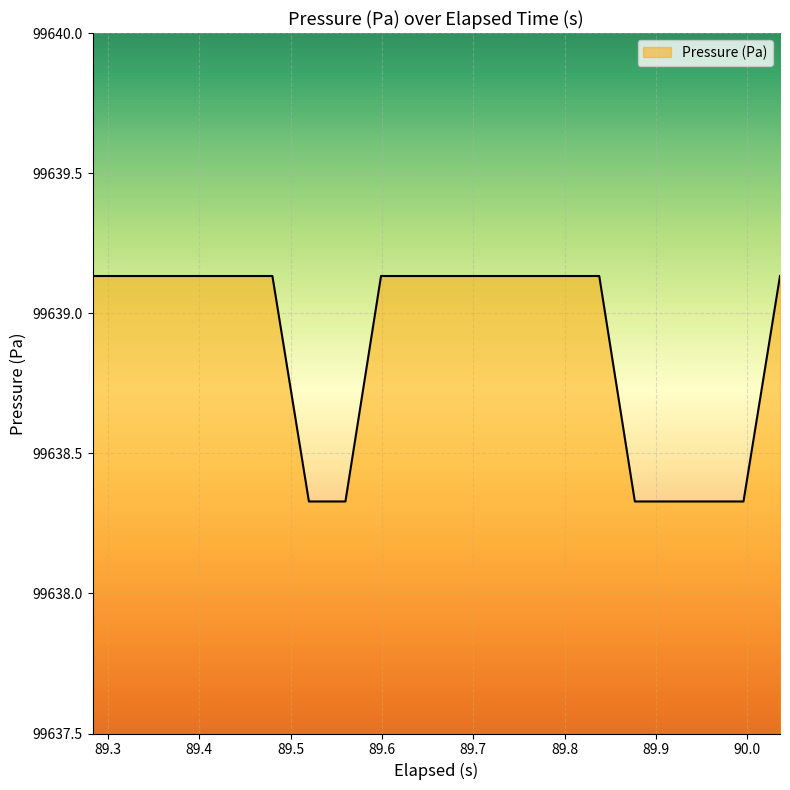

What is the difference between the maximum and minimum values?

0.8